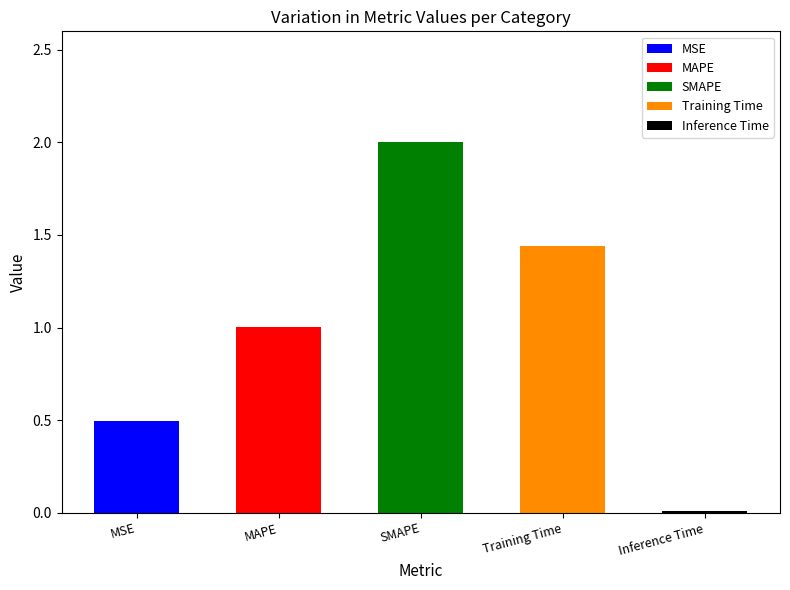

What is the greatest value displayed?

2.0